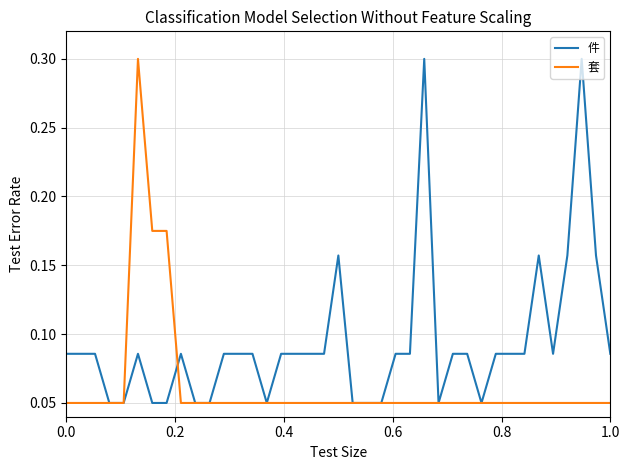

List the series in order of their overall mean, lowest first.

套, 件